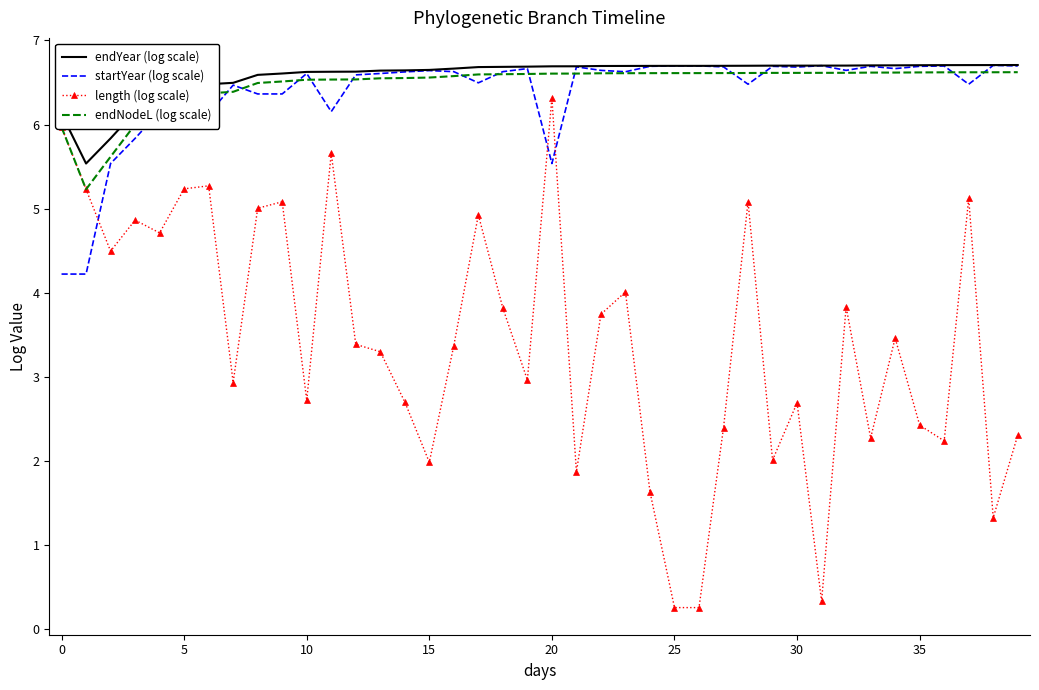

What is the maximum value for endYear (log scale)?

6.7